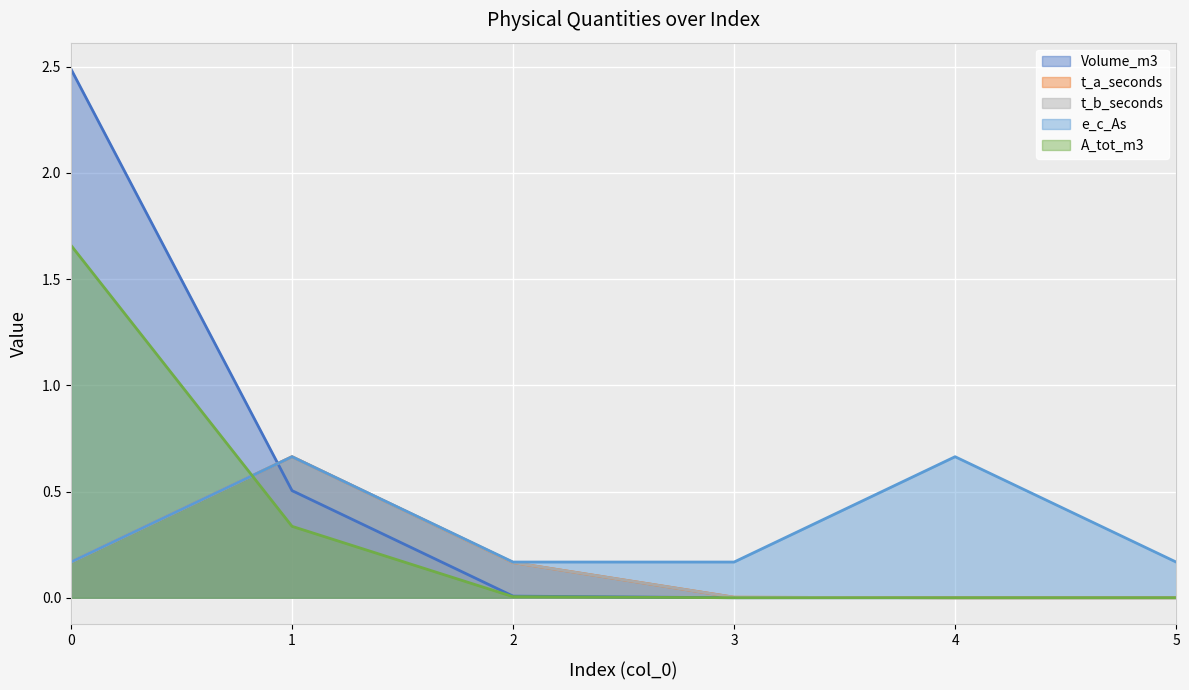

What is the sum of the A_tot_m3 values at 0 and 1?

2.0